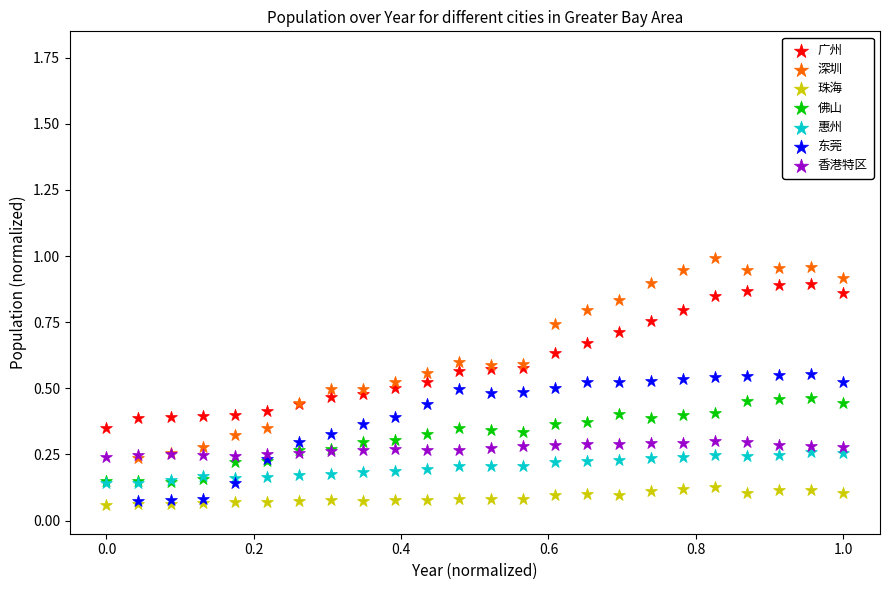

Which series reaches the maximum Y coordinate?

深圳